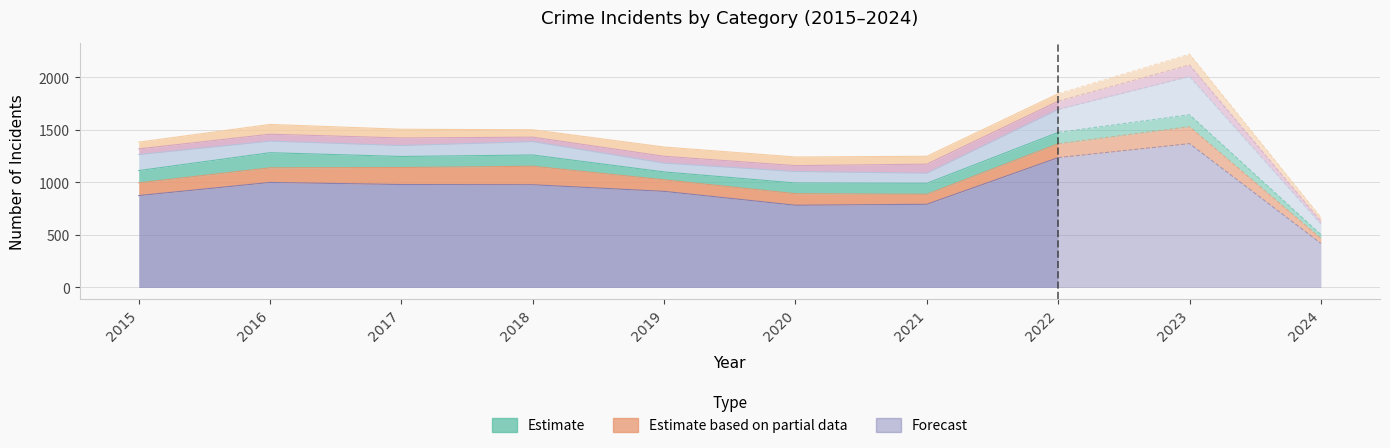

Is the value of Burglary at 2023 greater than the value of Aggravated Battery at 2021?

Yes